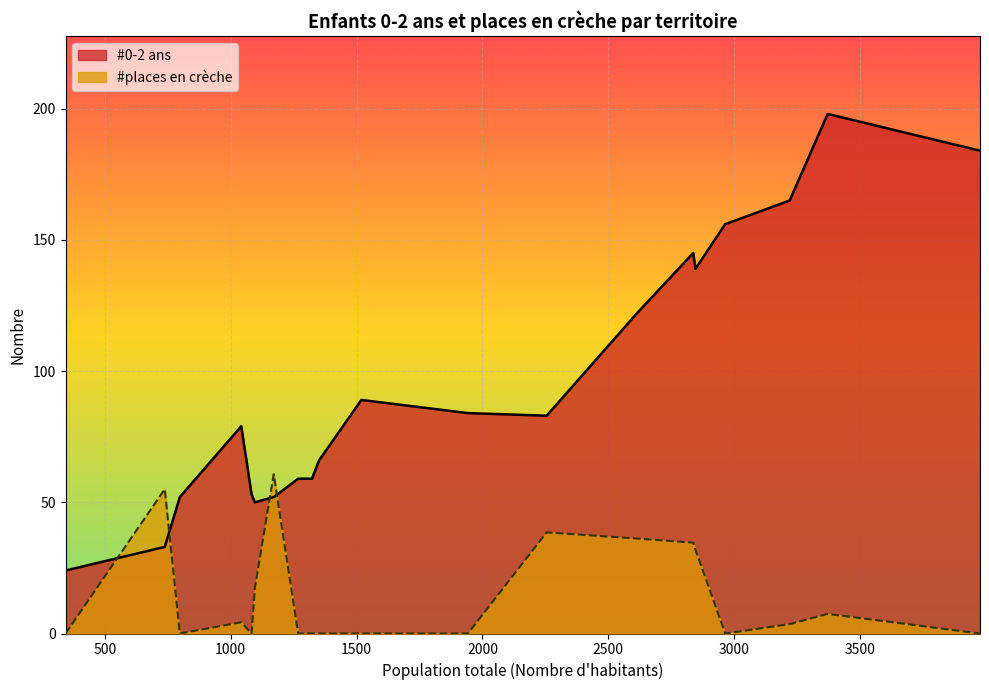

True or false: #places en crèche has more than 2 points higher than both neighbors.

True